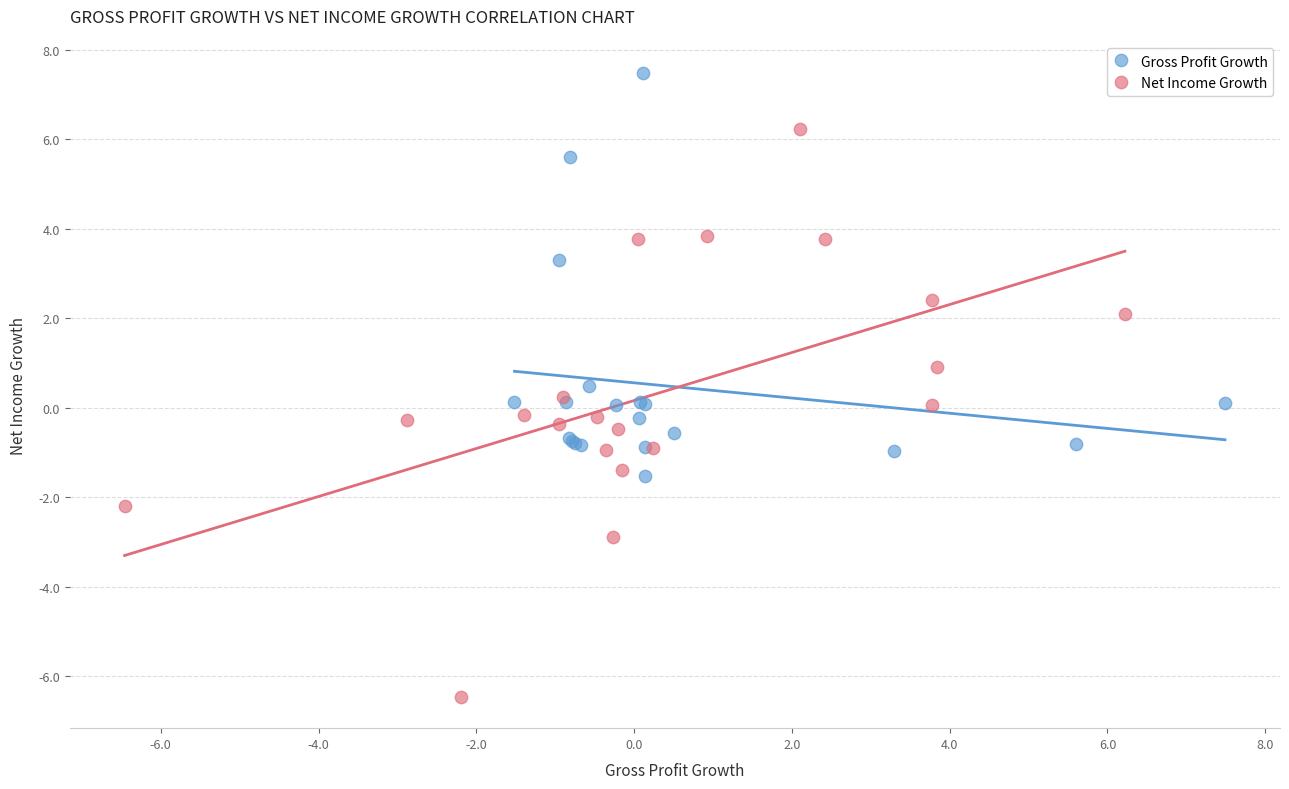

Which series reaches the minimum Y coordinate?

Net Income Growth